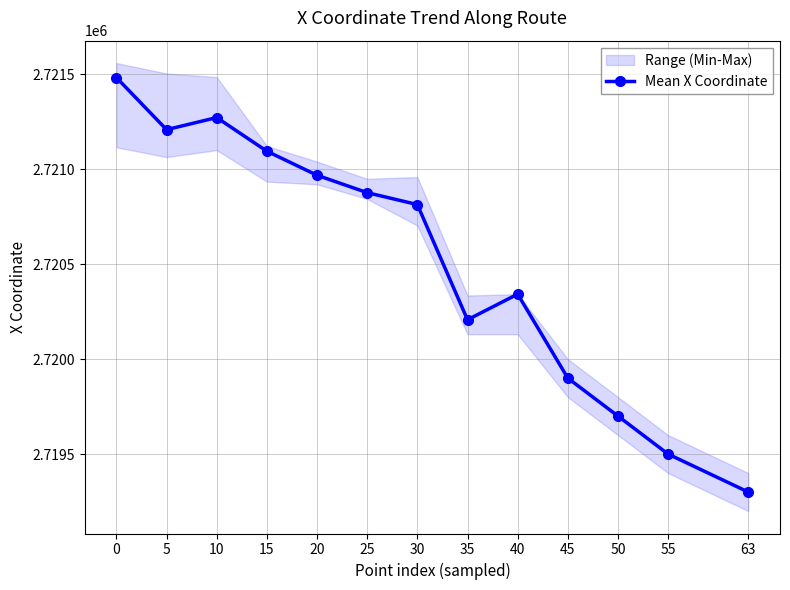

Reading right to left, extract all data points from this chart.

63=2719300.0	55=2719500.0	50=2719700.0	45=2719900.0	40=2720342.0	35=2720207.1	30=2720813.5	25=2720876.1	20=2720967.8	15=2721094.4	10=2721271.4	5=2721207.8	0=2721482.0